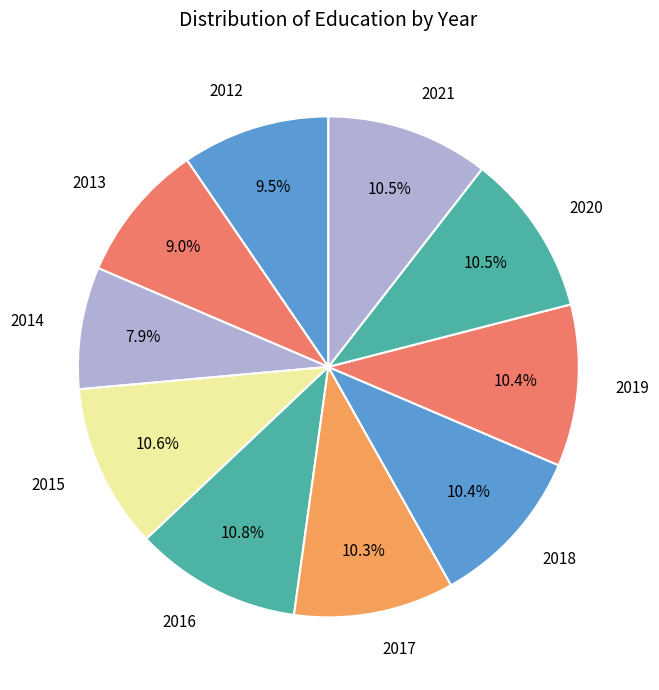

What is the total percentage of 2020 and 2013?

19.5%